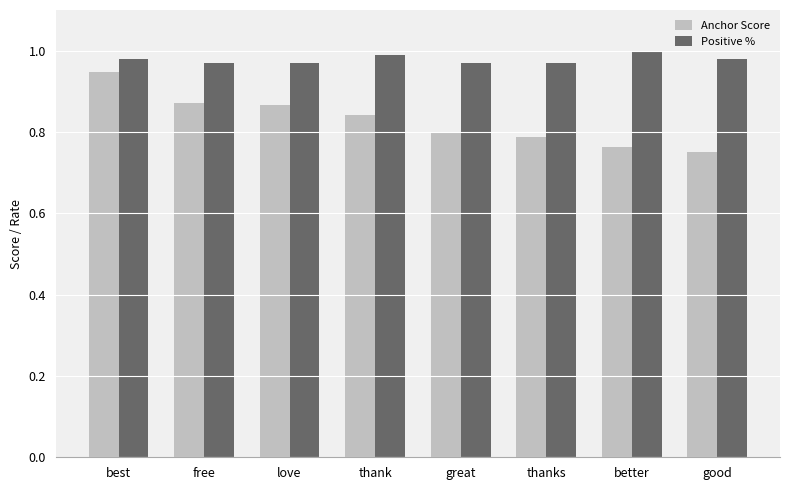

What is the label of the 7th bar from the left?

better